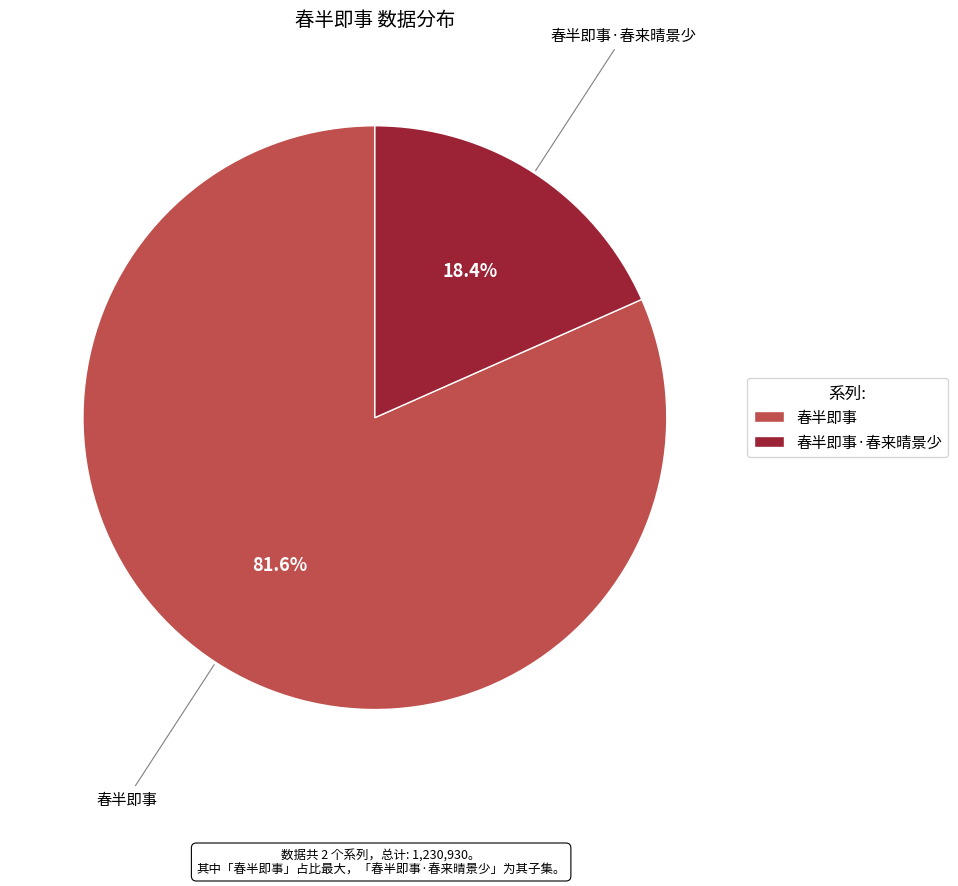

To the nearest percent, what is the difference between the 春半即事·春来晴景少 and 春半即事 slice percentages?

63%